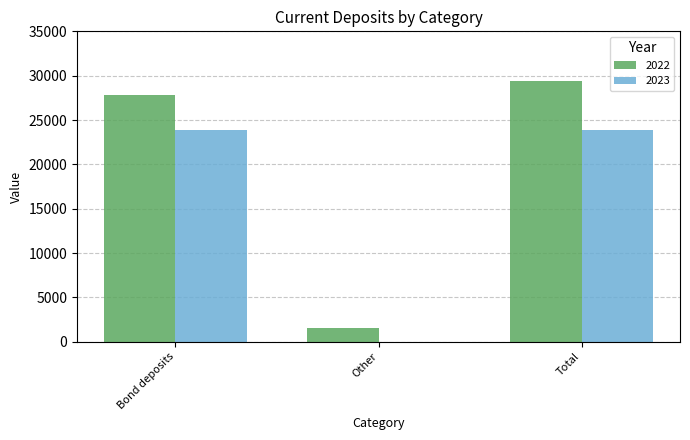

At which category does the chart reach its peak across all series?

Total